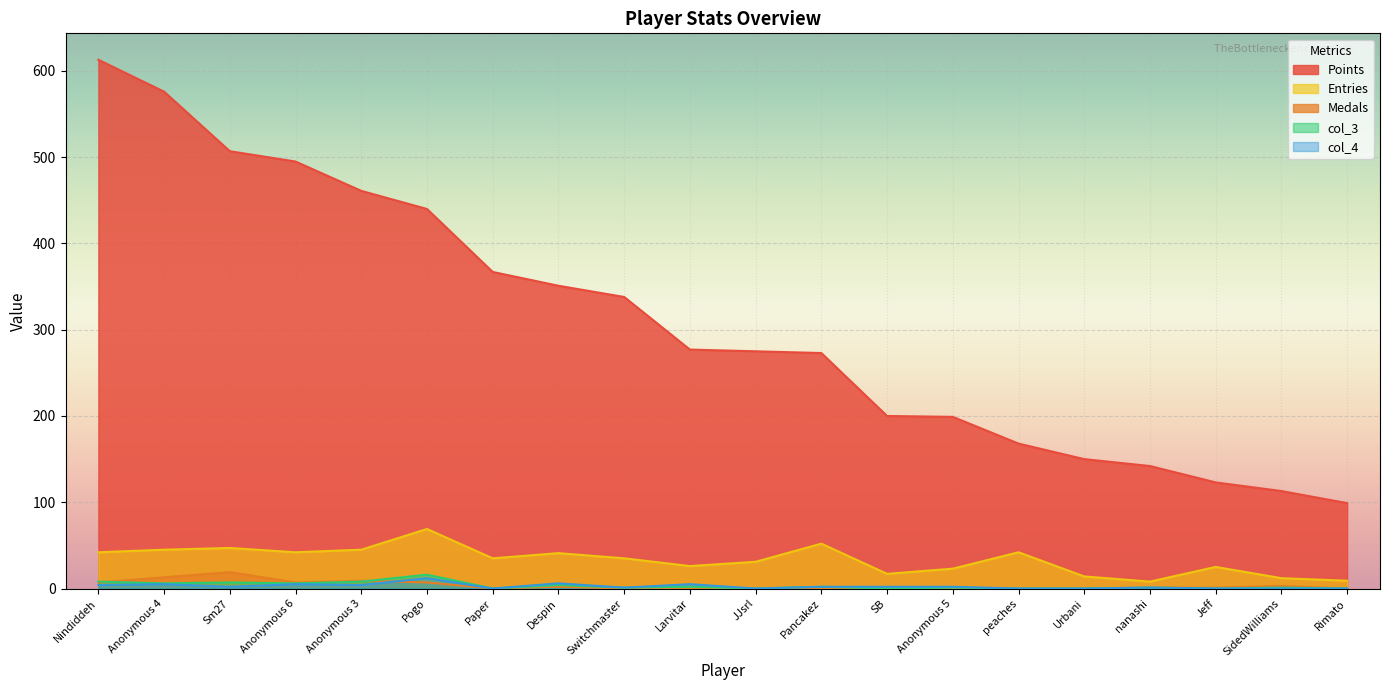

At which label does Medals reach its peak?

Sm27